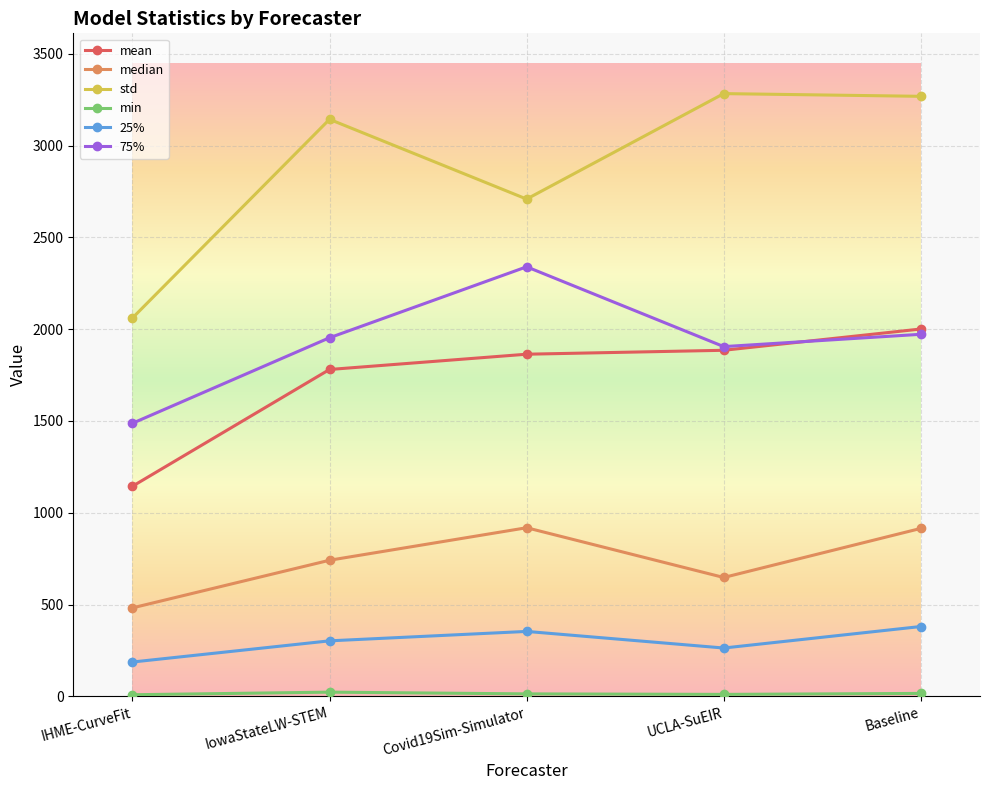

Where is mean nearest to the value 1572?

IowaStateLW-STEM